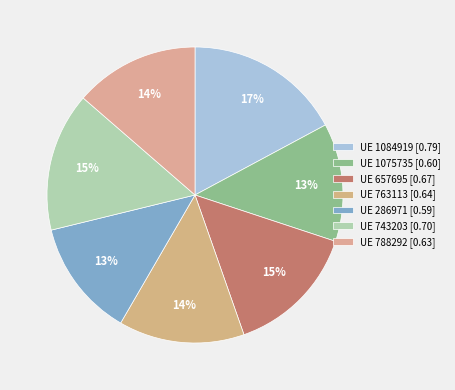

To the nearest percent, what is the difference between the largest and smallest slice percentages?

4%